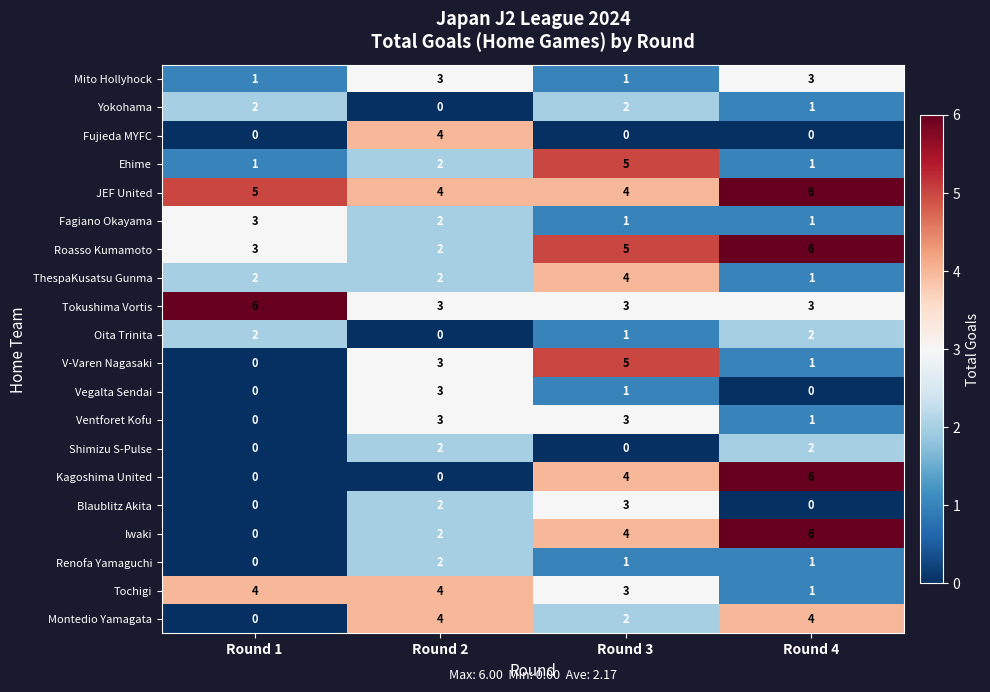

How many Tochigi values are between 3 and 4?

3